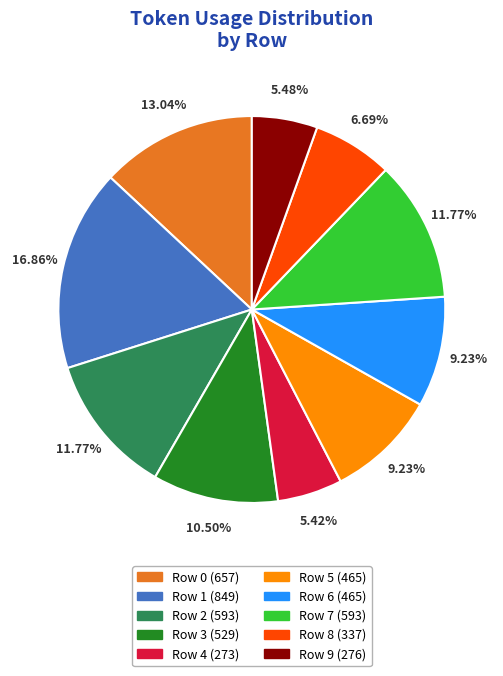

To the nearest percent, what percentage of the pie is Row 5?

9%